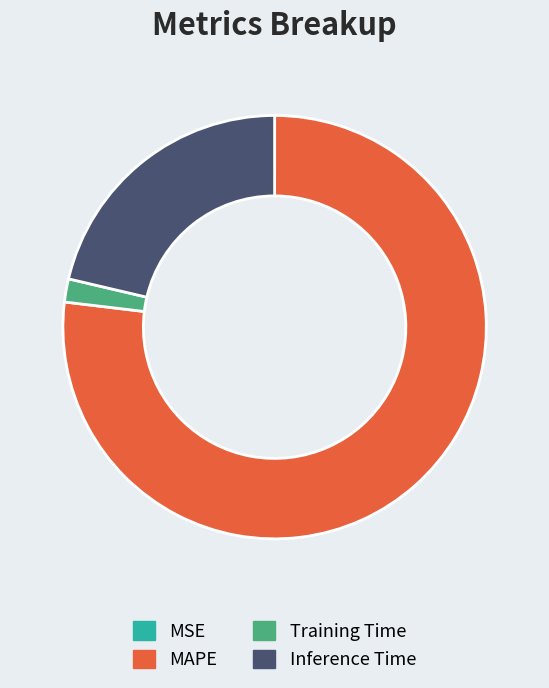

Between Inference Time and MAPE, which is larger?

MAPE